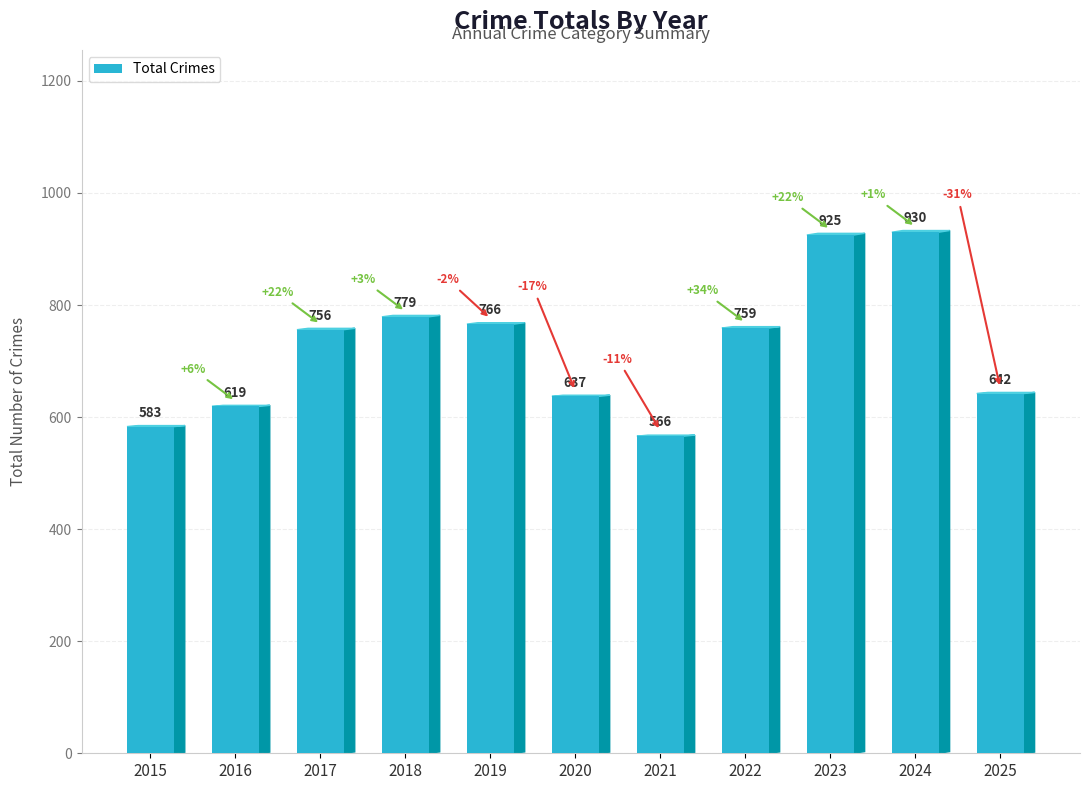

How many distinct data groups are displayed?

1